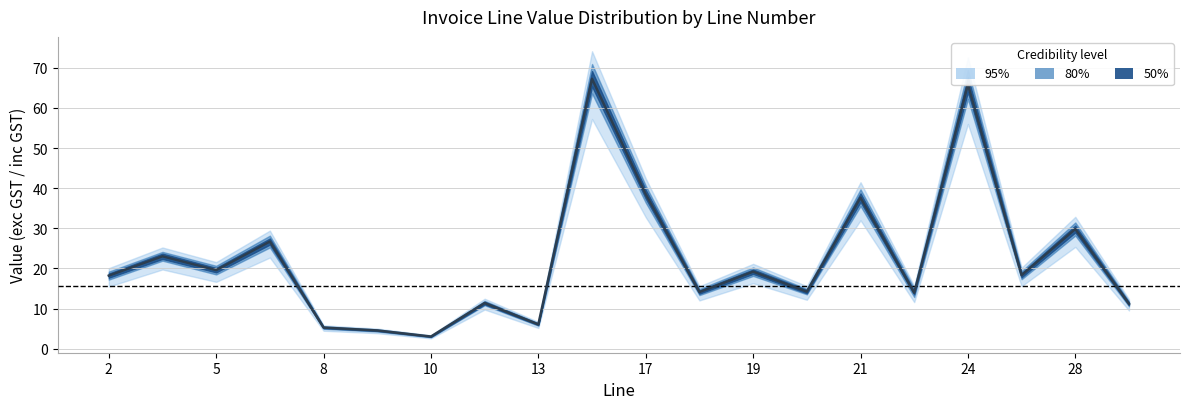

True or false: GST and Price Extend(exc GST) cross at least once.

False